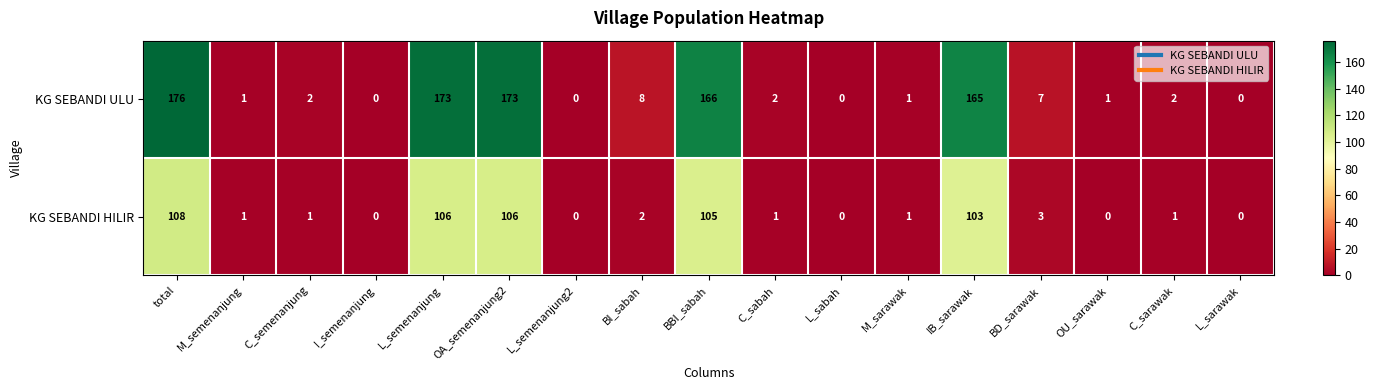

Rank the series by their maximum value, from highest to lowest.

KG SEBANDI ULU, KG SEBANDI HILIR